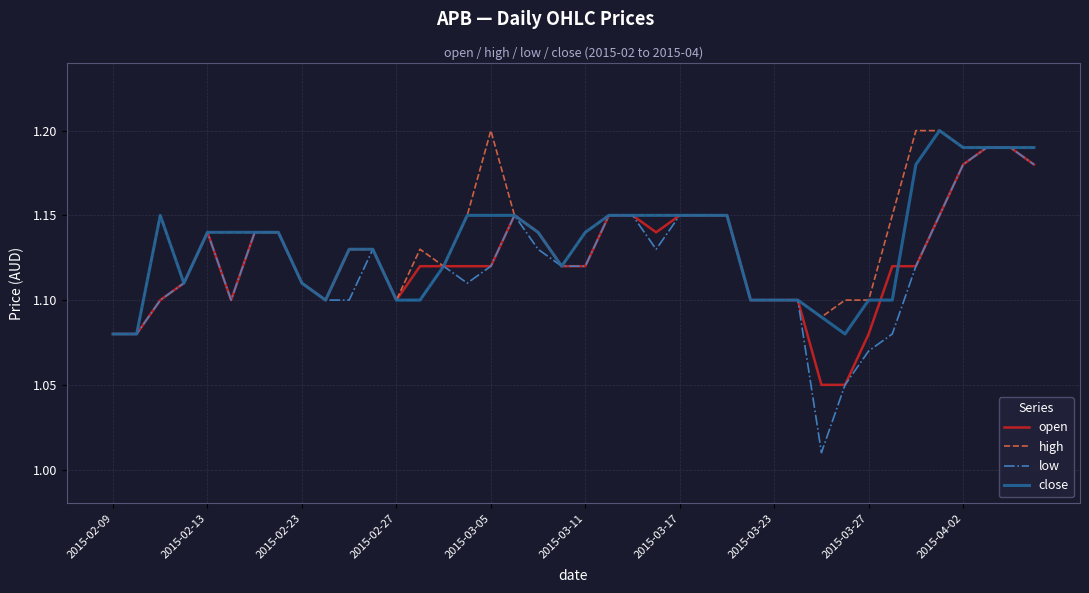

How many lines are shown in the chart?

4